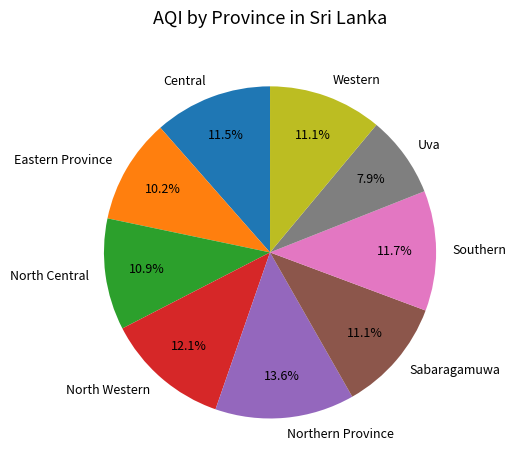

Do North Central and North Western together represent more than half of the pie?

No